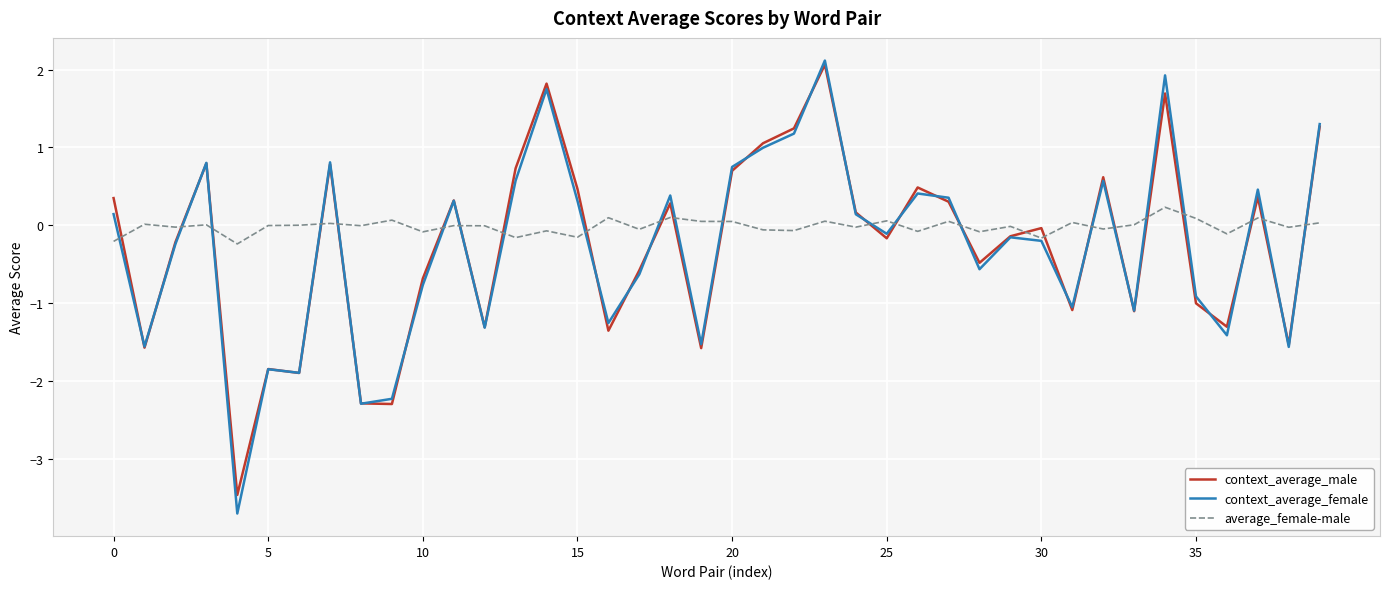

What is the maximum value for context_average_female?

2.1